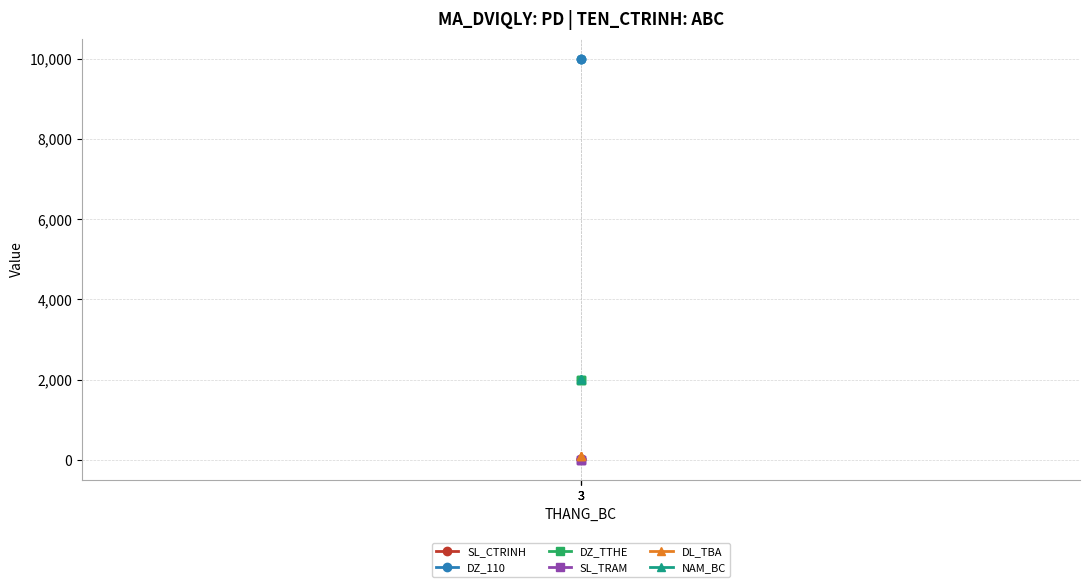

At how many categories does at least one series exceed 8742?

3